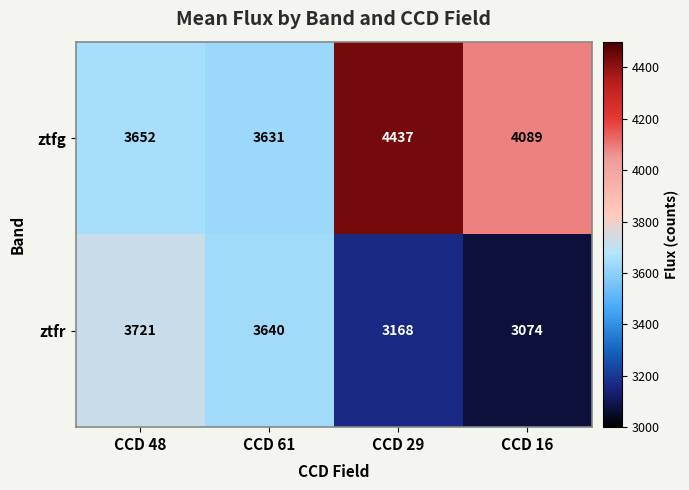

The ztfg series shows 3652 at CCD 48. True or false?

True